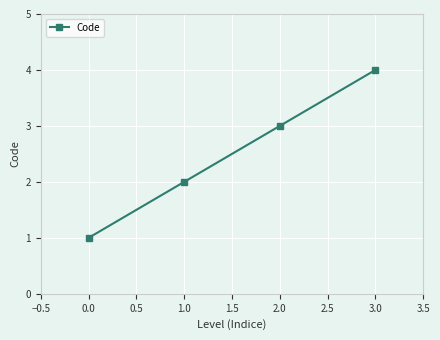

Count the values in the range 2 to 4.

3